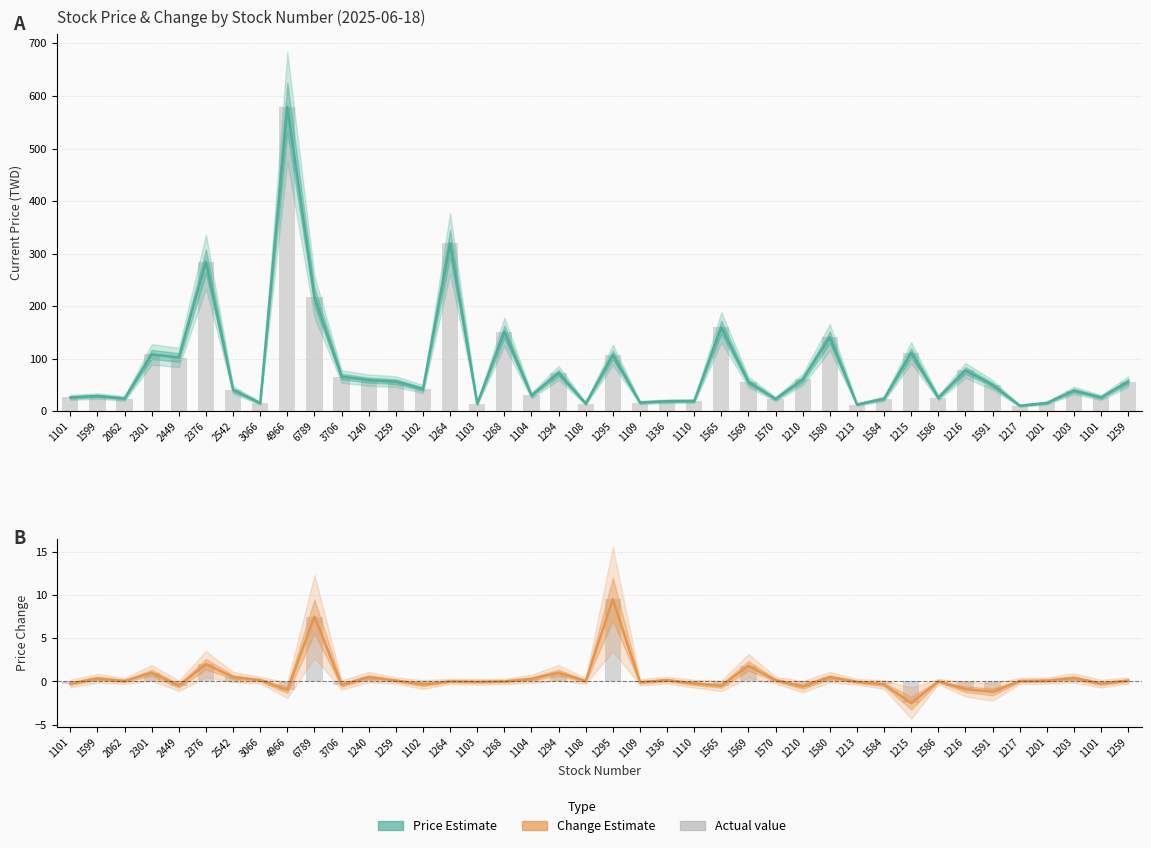

Where does the now_price series first go above 50?

2301